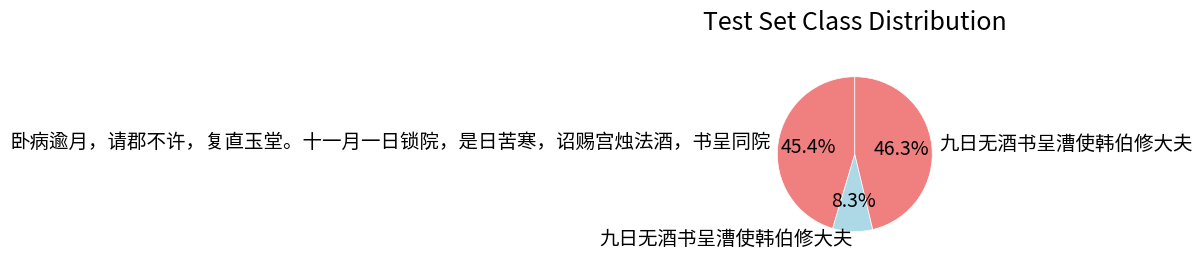

How many slices are in this pie chart?

3